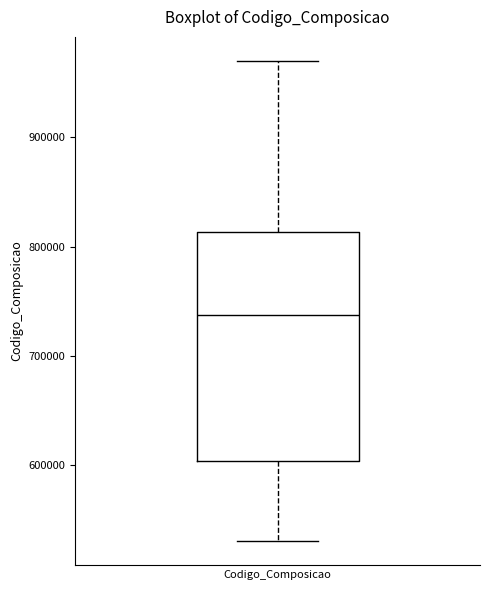

Where is the lower edge of the box for Codigo_Composicao on the y-axis? The values are not printed on the chart, so give them approximately, as read against the axis.

600000